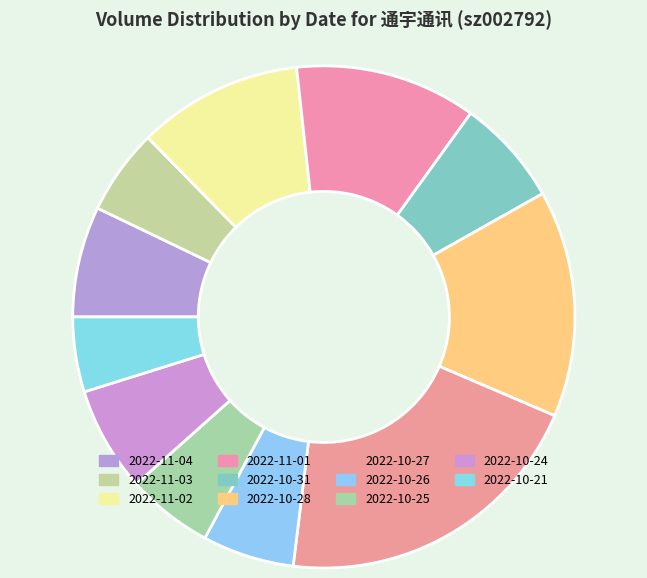

What percentage do 2022-11-02 and 2022-10-21 together represent?

15.4%